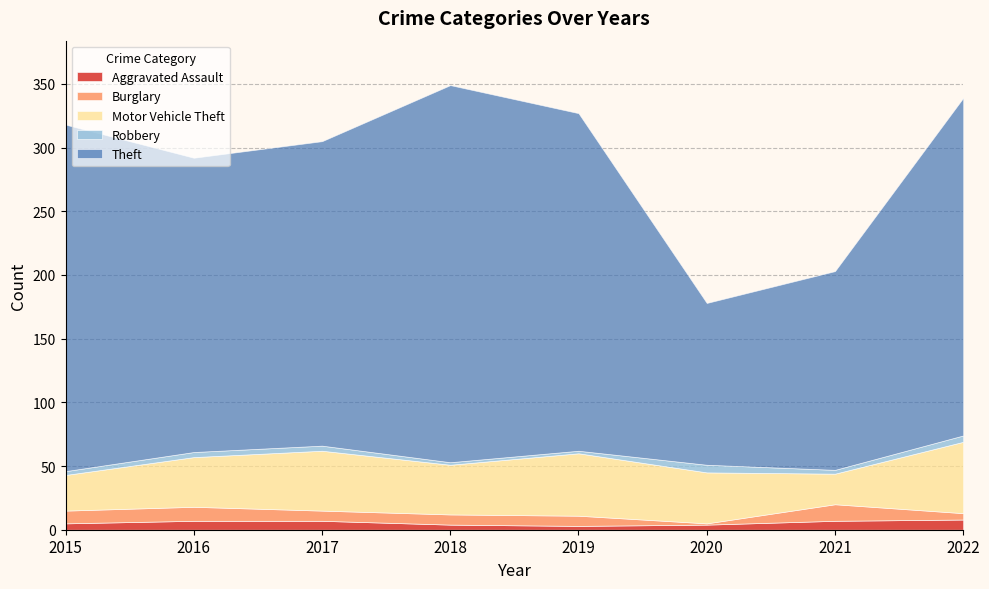

Which series has the widest spread of values?

Theft